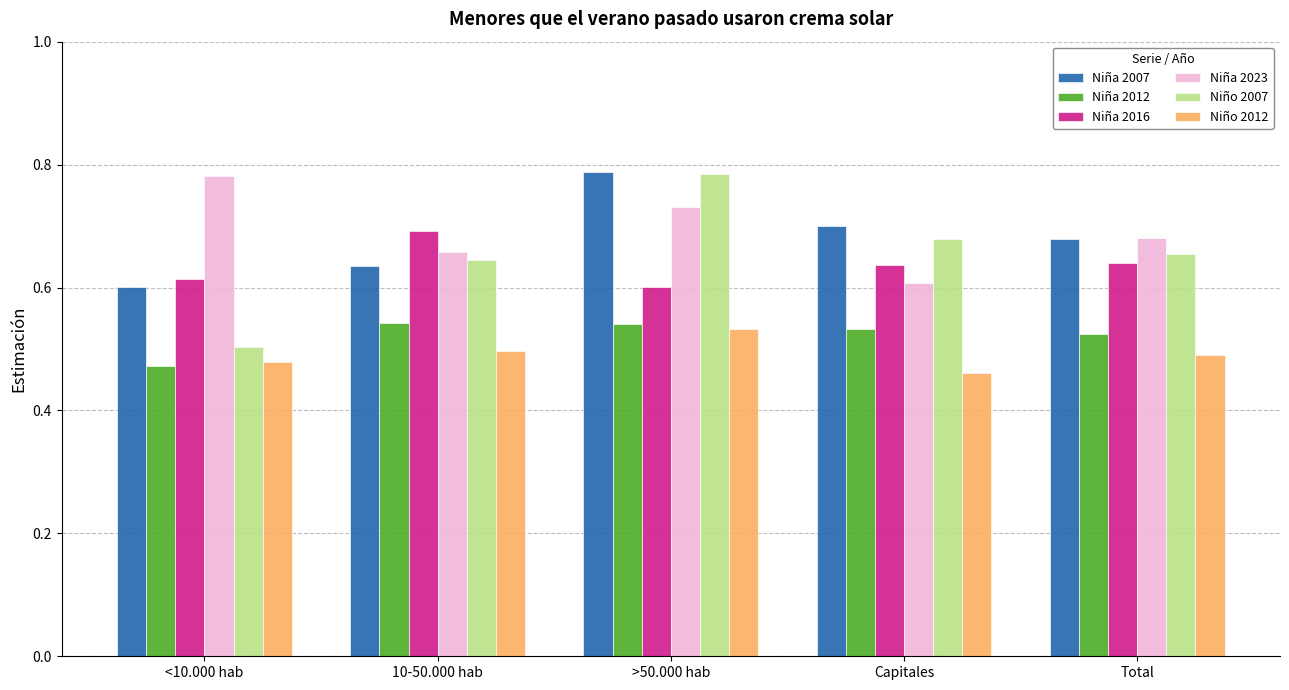

What are all the series names shown in the legend?

Niña 2007, Niña 2012, Niña 2016, Niña 2023, Niño 2007, Niño 2012